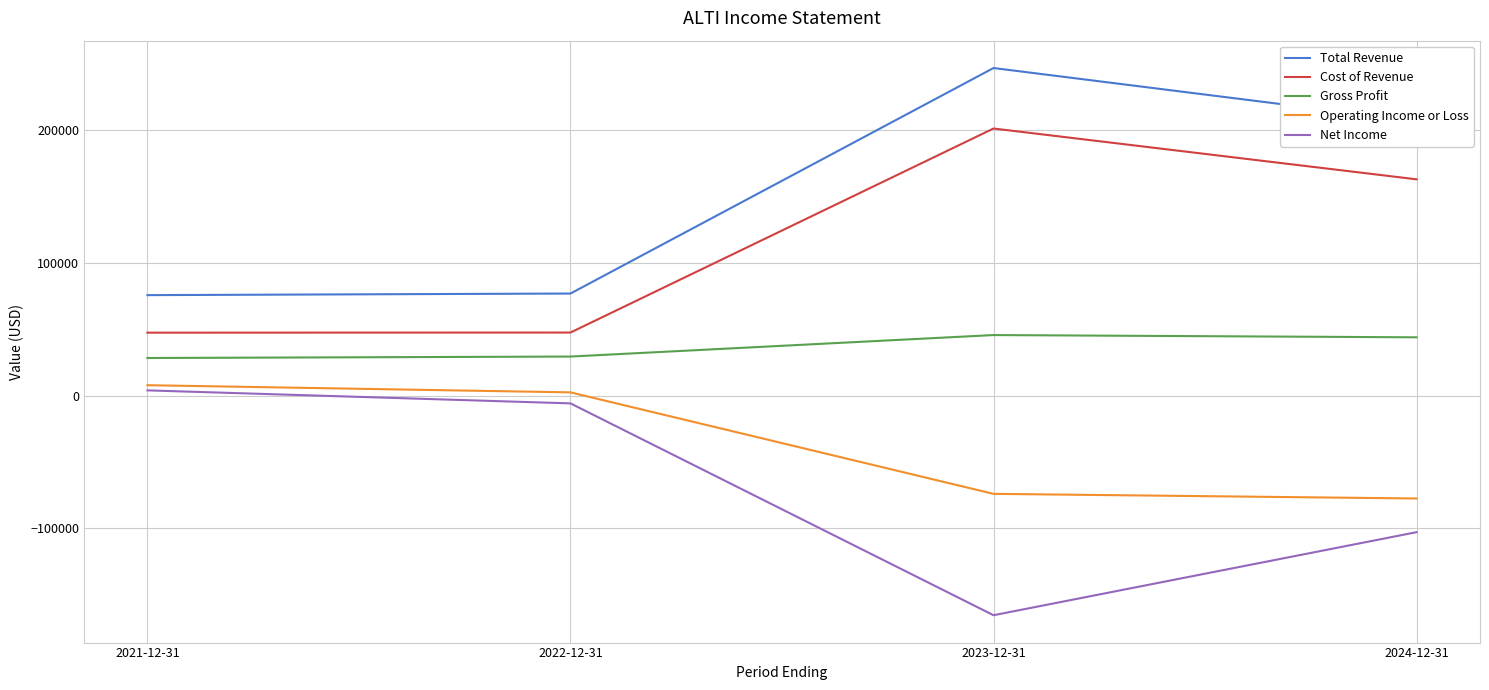

The Gross Profit series shows 44610 at 2022-12-31. True or false?

False